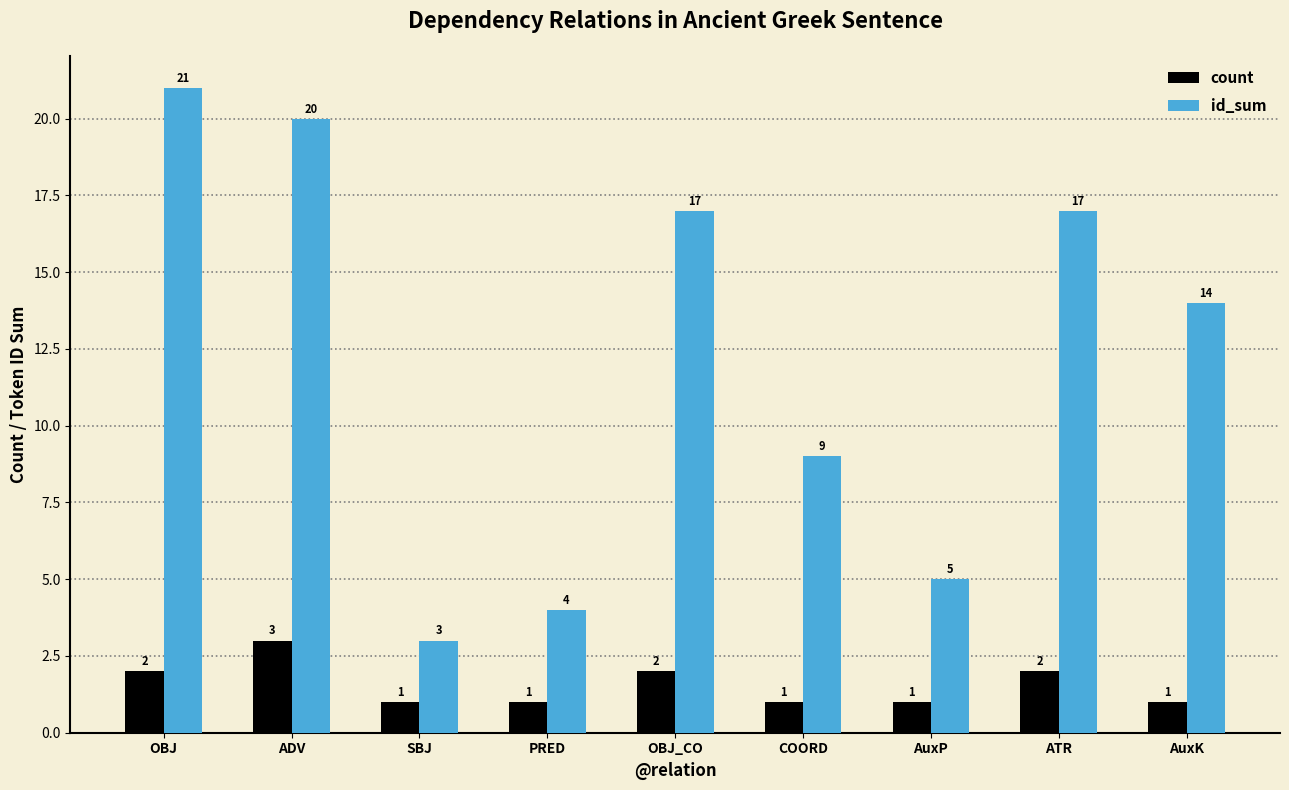

True or false: count has a value of 2 at AuxP.

False